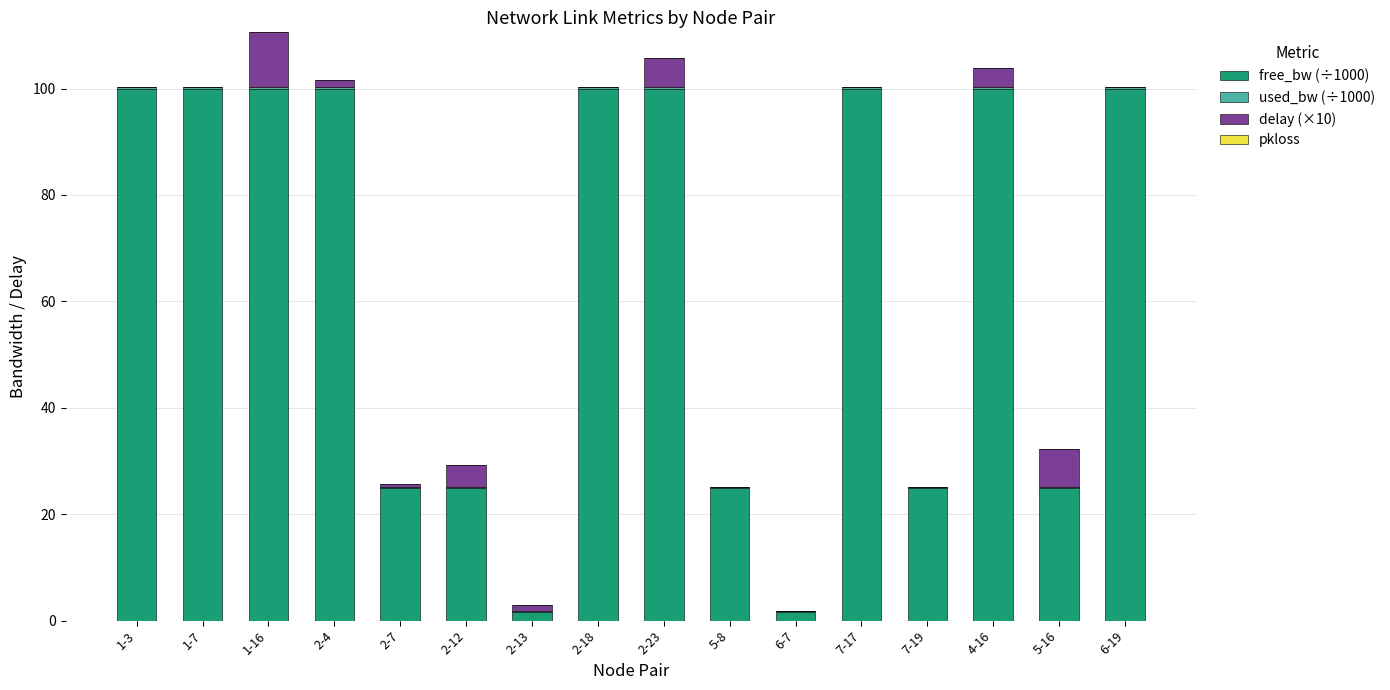

How many values in the free_bw (÷1000) series exceed 99?

9